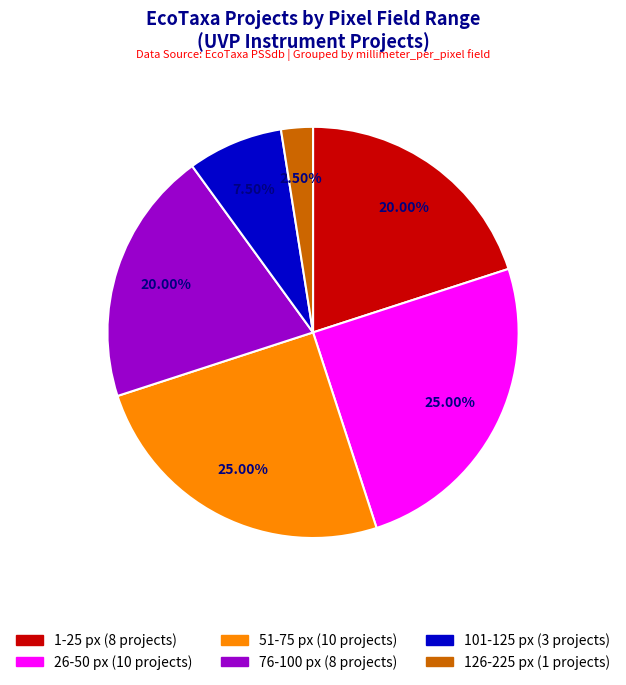

Is there any slice that represents more than half of the pie?

No